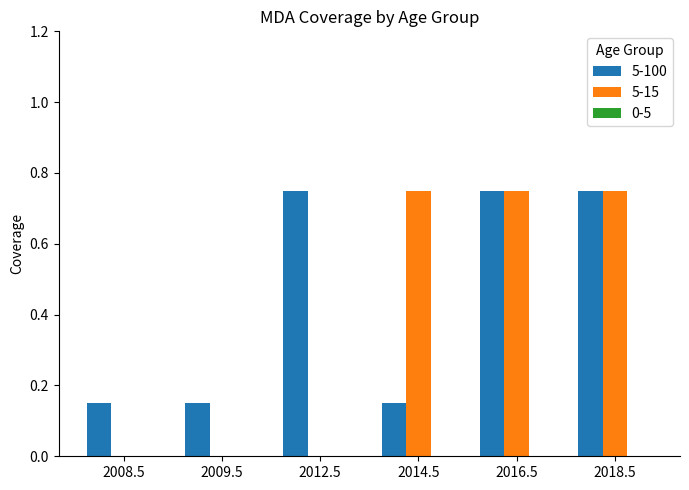

What is the sum of the 5-15 values at 2018.5 and 2016.5?

1.5